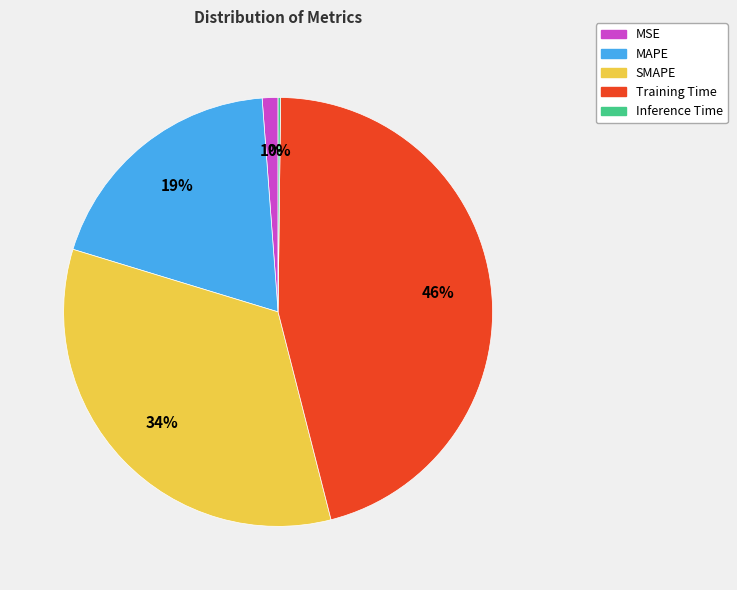

To the nearest percent, what is the difference between the largest and smallest slice percentages?

46%